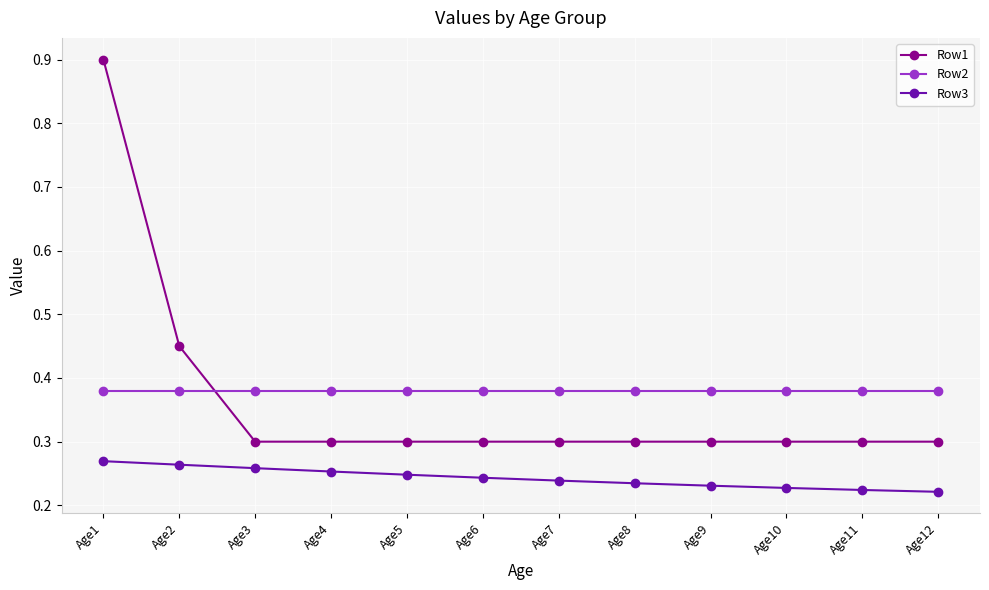

Is this an area chart (filled region under the line)?

No